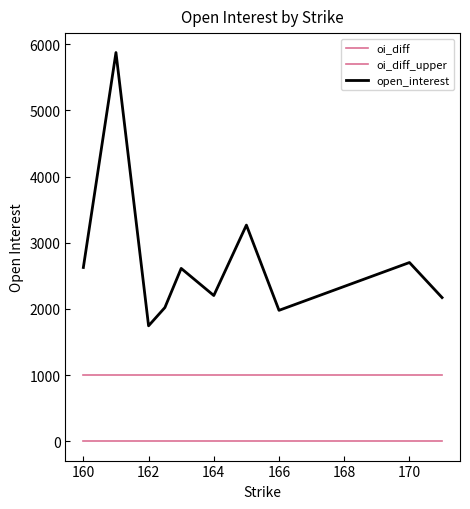

How many categories are shown in the chart?

10